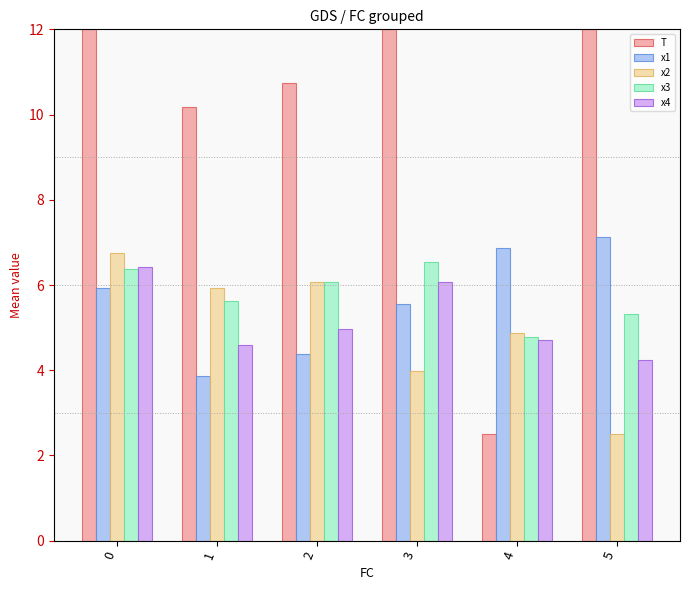

How many bars are there in each group?

5